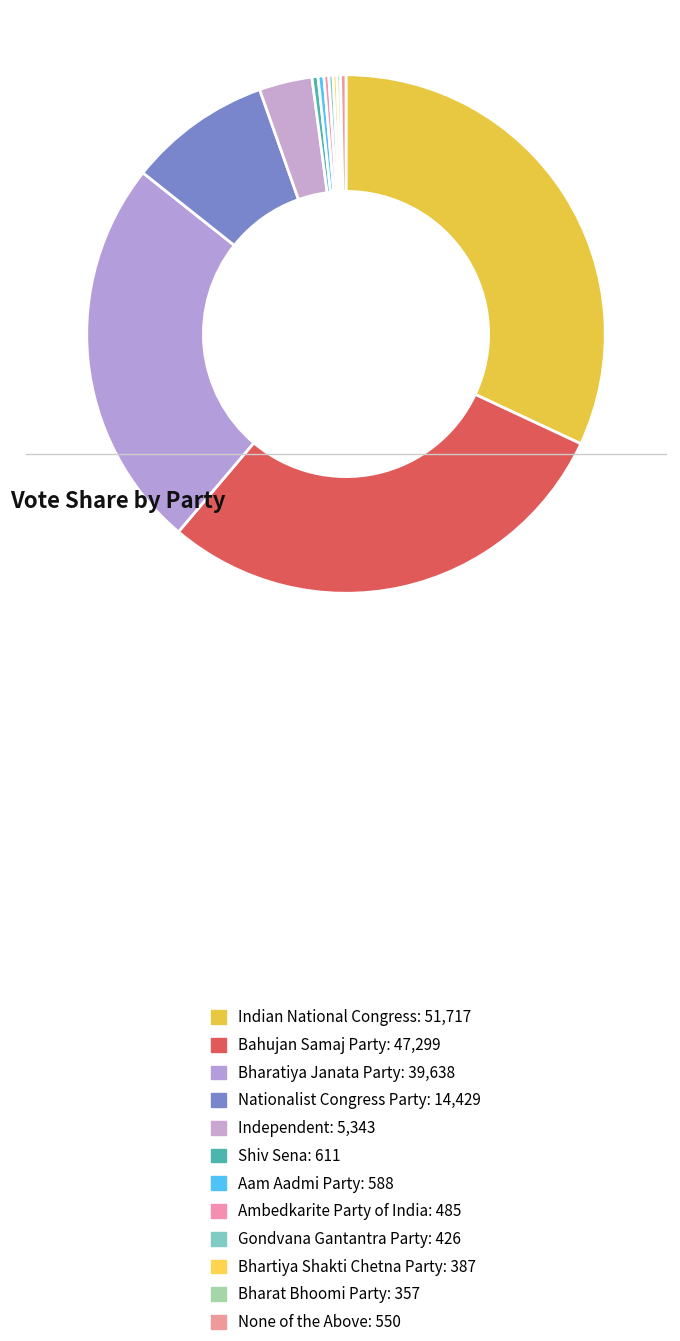

Which category has the smallest portion of the pie?

Bharat Bhoomi Party